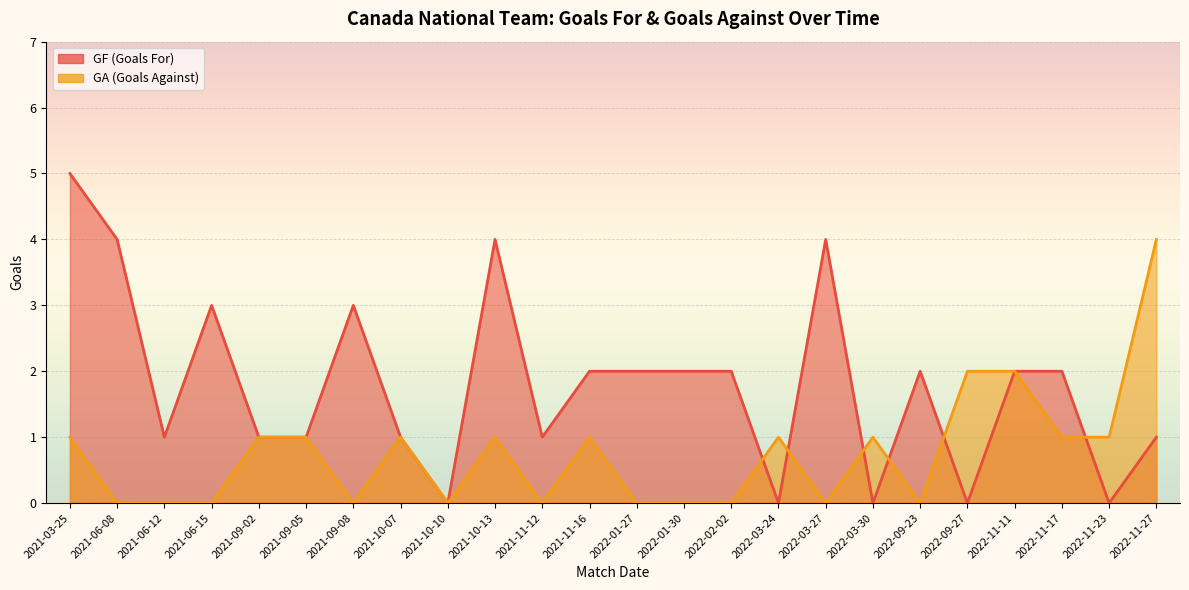

After their last crossing, which series has the higher values: GA or GF?

GA